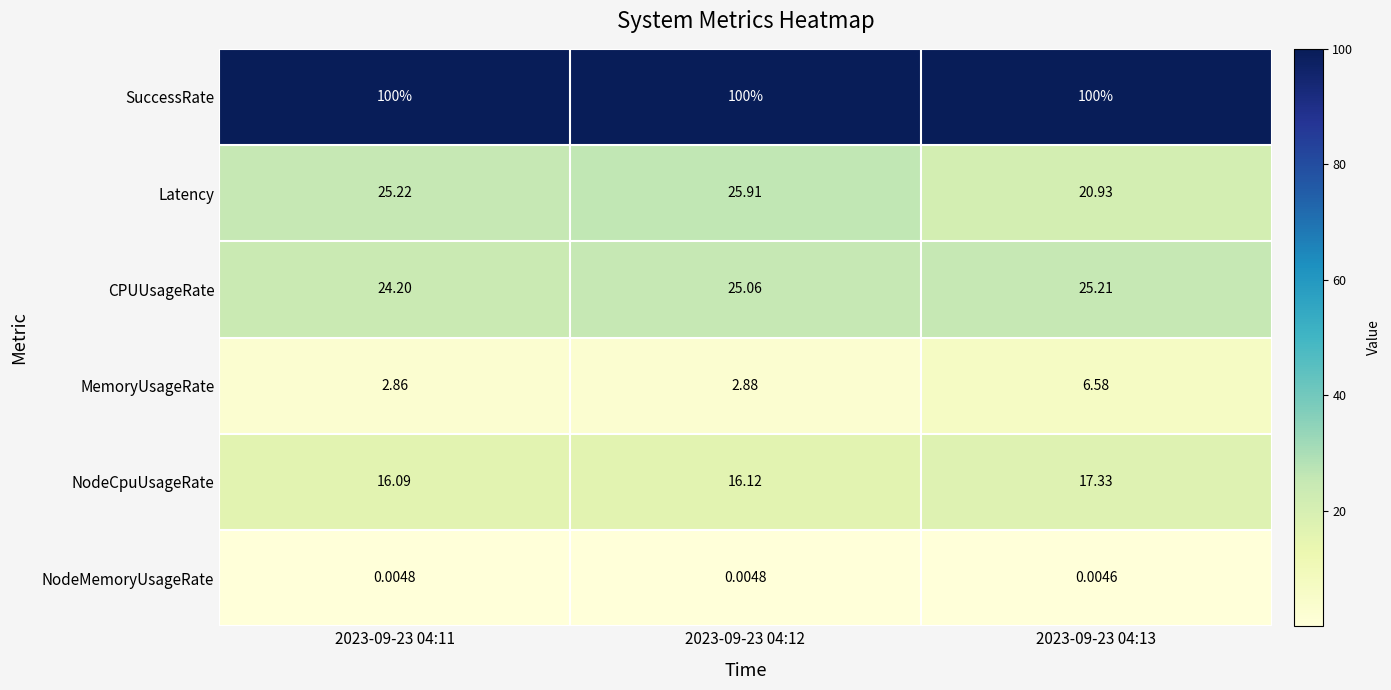

Which series has the largest total across all categories?

SuccessRate